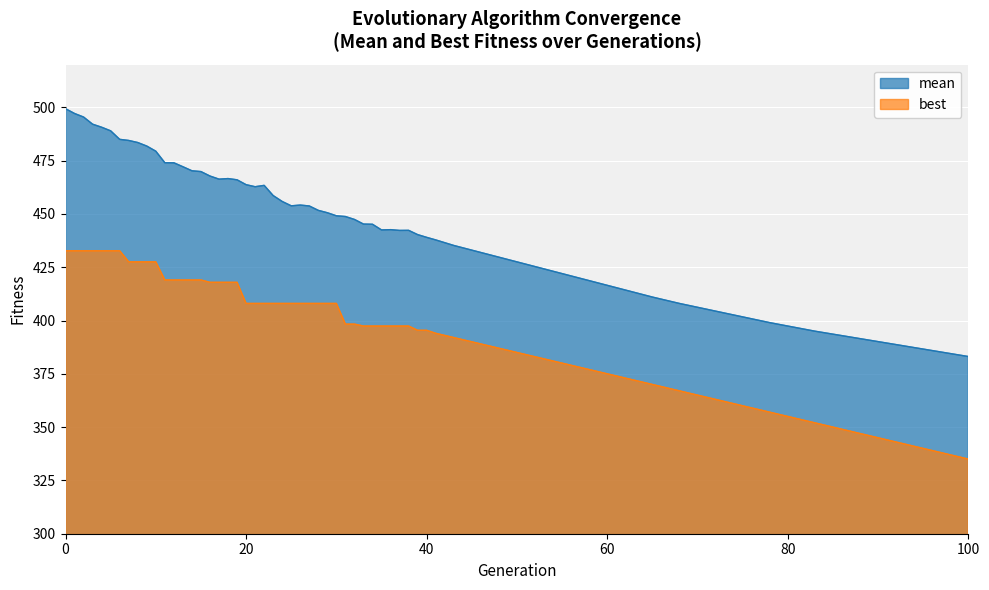

What is the difference between the second highest and second lowest values in the best series?

96.7